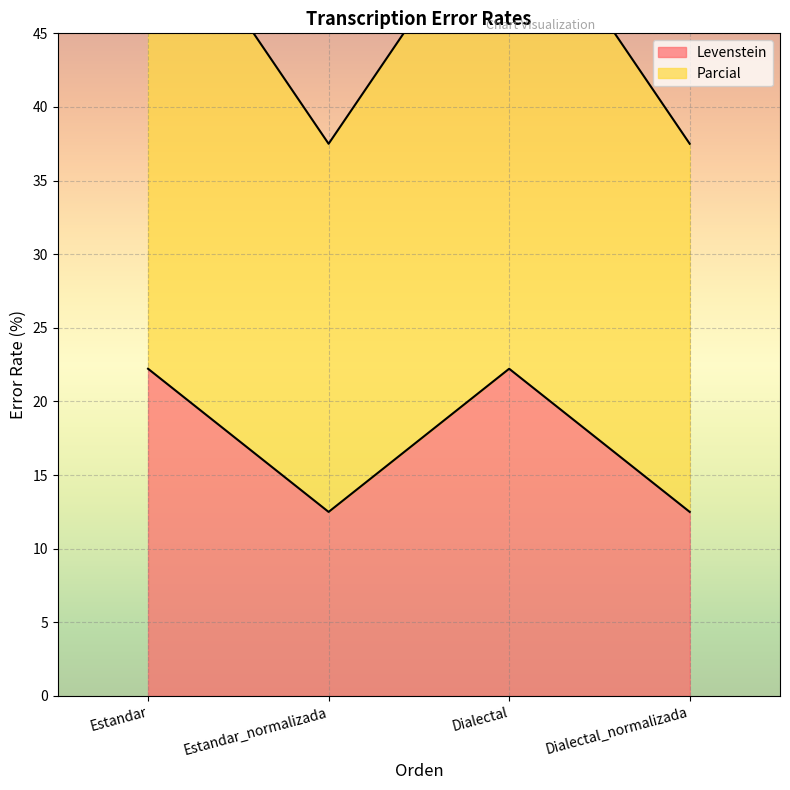

Reading left to right, list all the values displayed in this chart.

Levenstein: Estandar=22.2	Estandar_normalizada=12.5	Dialectal=22.2	Dialectal_normalizada=12.5
Parcial: Estandar=55.6	Estandar_normalizada=37.5	Dialectal=55.6	Dialectal_normalizada=37.5